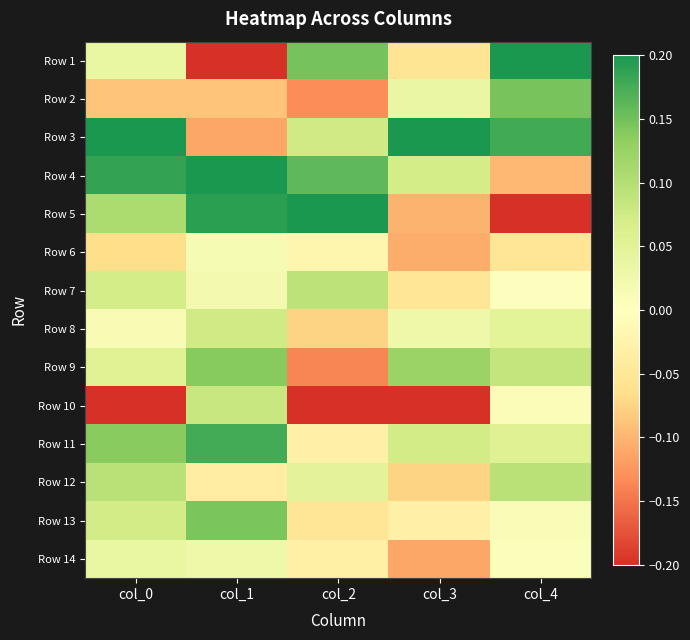

List the series in order of their peak value, lowest first.

Row 6, Row 14, Row 8, Row 10, Row 7, Row 12, Row 9, Row 13, Row 2, Row 11, Row 1, Row 3, Row 4, Row 5